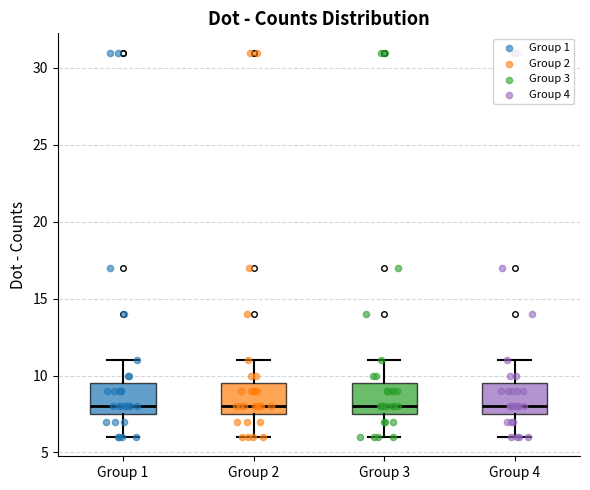

Where does the upper whisker of the box for Group 3 end on the y-axis? The values are not printed on the chart, so give them approximately, as read against the axis.

11.0